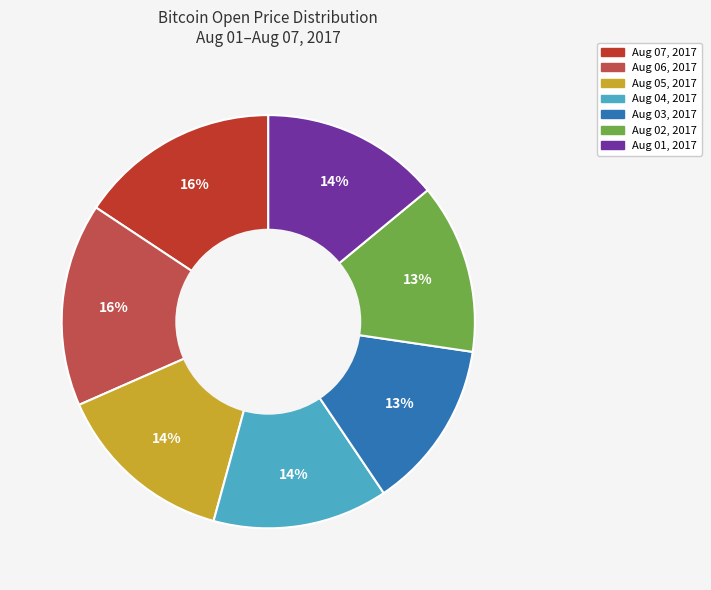

Which has a higher value, Aug 06, 2017 or Aug 05, 2017?

Aug 06, 2017